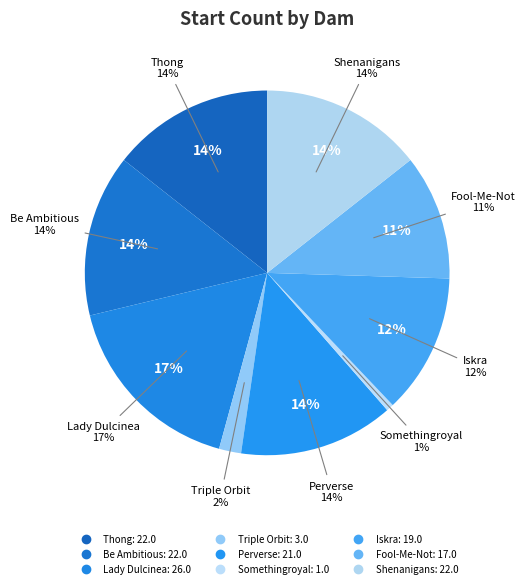

Is Shenanigans the majority of the pie?

No